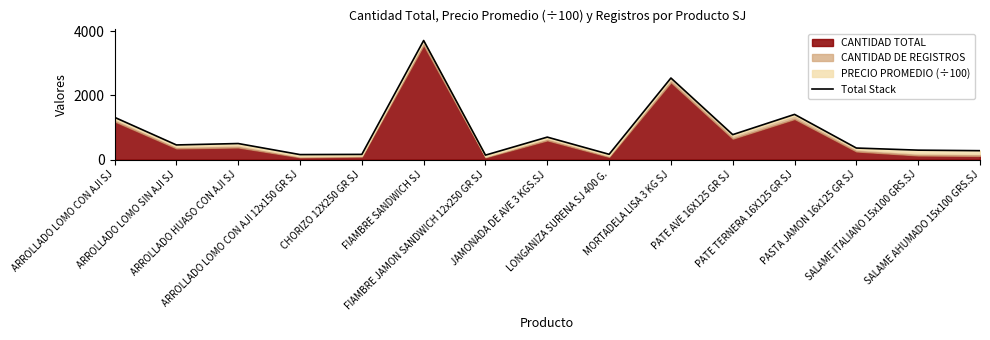

What is the difference between the second highest and minimum values?

2399.6